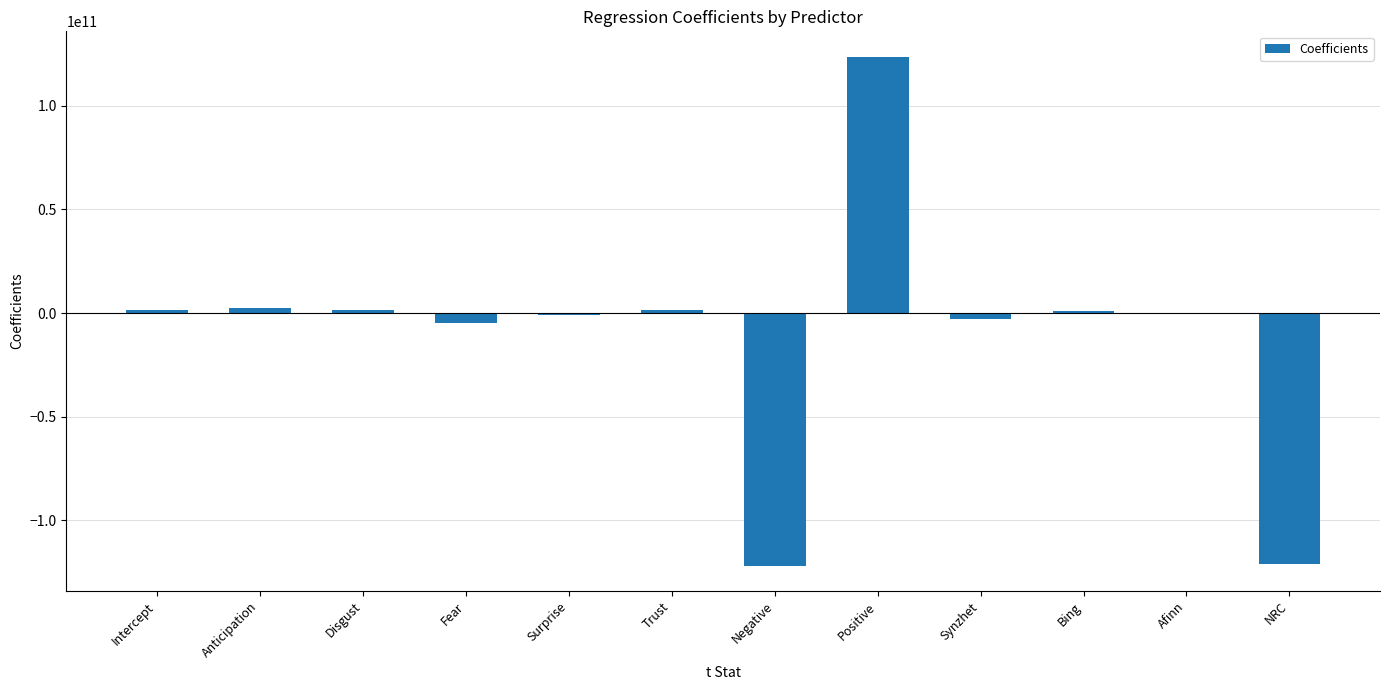

Is it true that the value at Bing is 830585345.9?

True